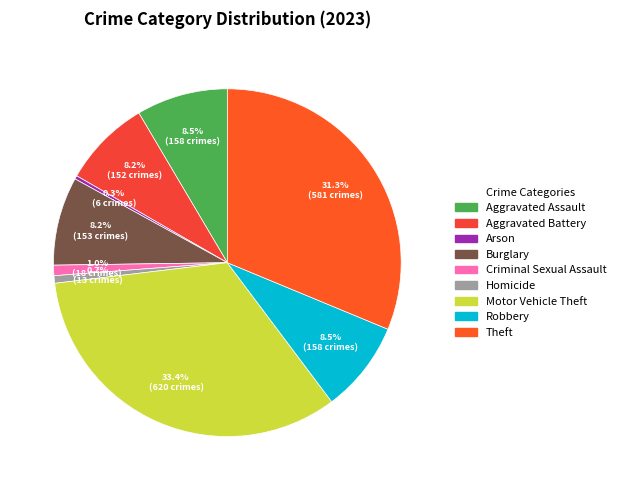

Count the number of slices in the pie.

9